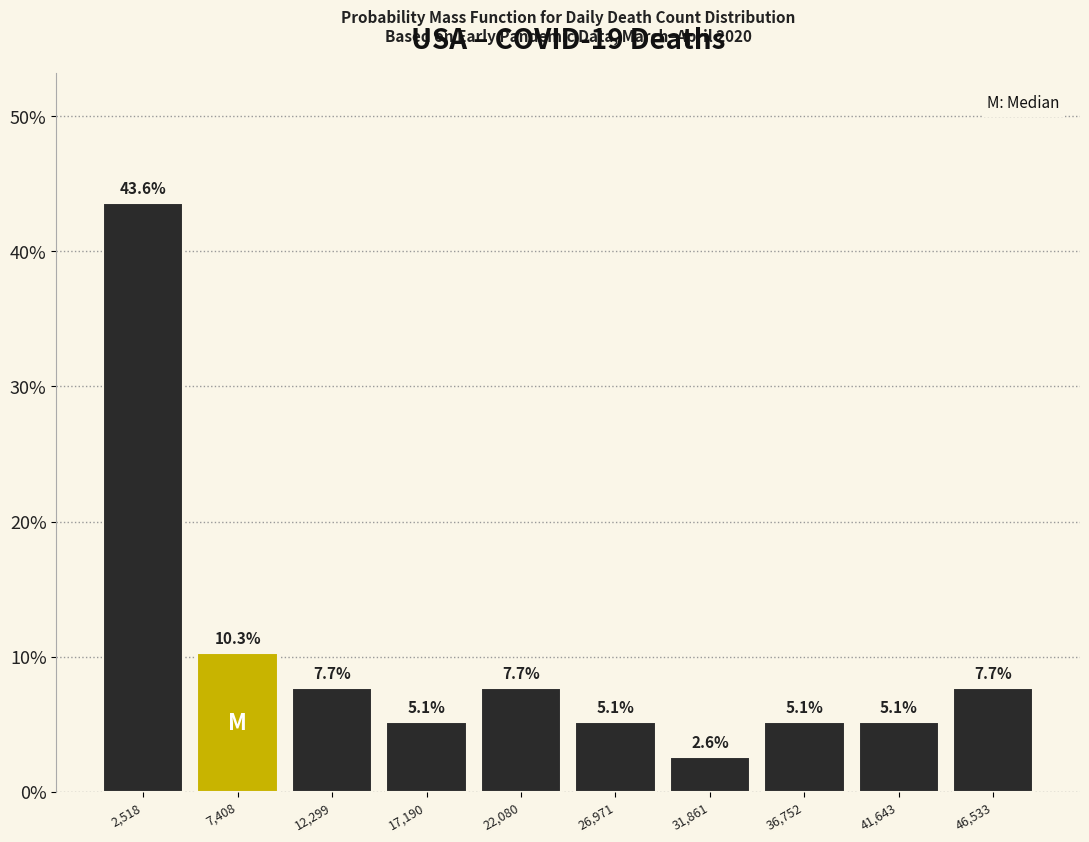

Reading left to right, list every bar in this chart as the range it spans on the x-axis followed by its height. The bar edges are not printed on the chart, so give them approximately, as read against the axis.

0 to 5000: 43.6
5000 to 10000: 10.3
10000 to 14500: 7.7
14500 to 19500: 5.1
19500 to 24500: 7.7
24500 to 29500: 5.1
29500 to 34500: 2.6
34500 to 39000: 5.1
39000 to 44000: 5.1
44000 to 49000: 7.7